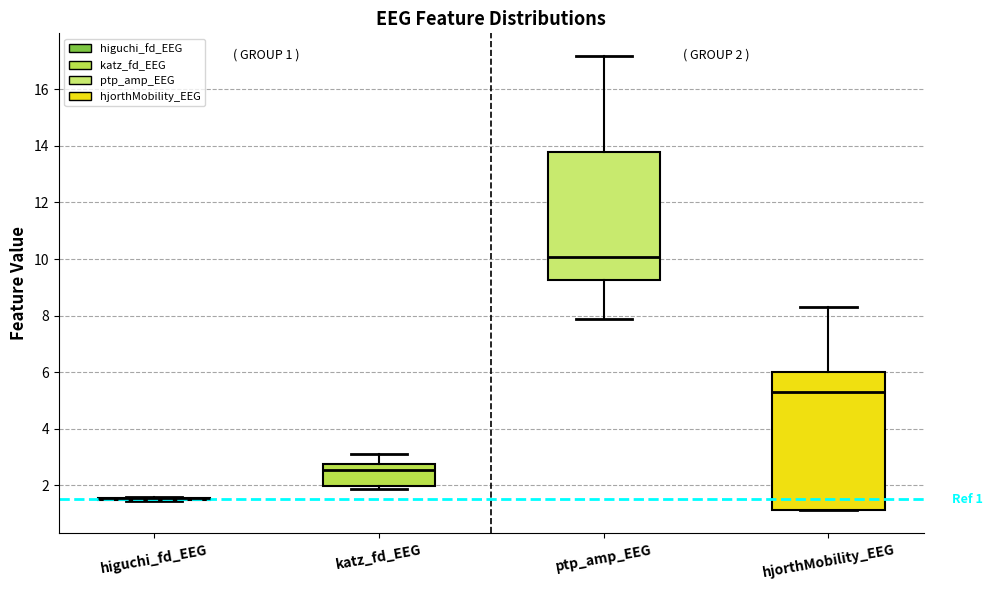

Which box is the tallest, from its lower edge to its upper edge?

hjorthMobility_EEG